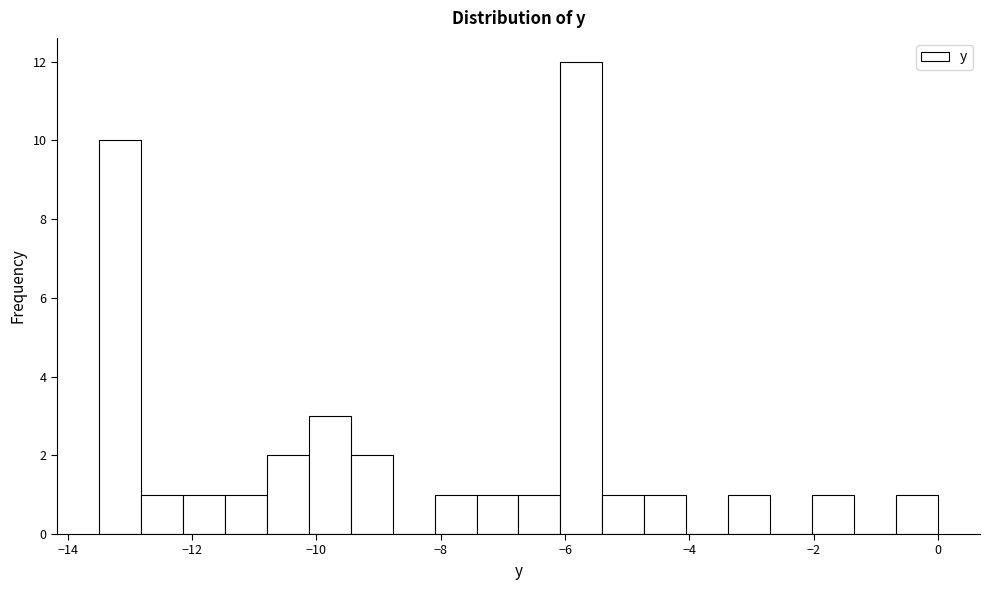

Around what value on the x-axis is the tallest bar? Give the approximate position of its centre, as read against the axis.

-5.8